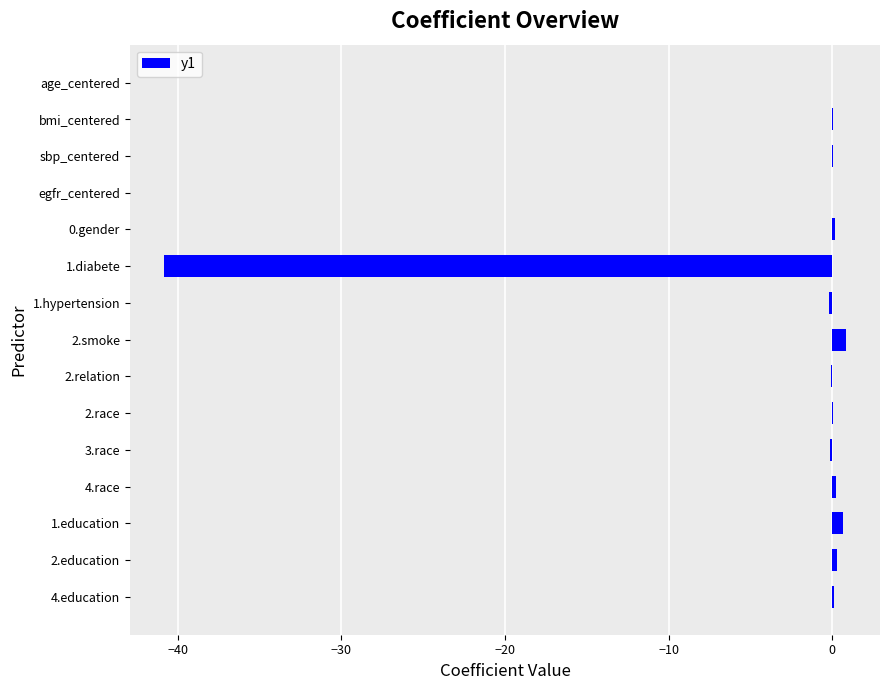

The chart shows a value of 0.0 at sbp_centered. True or false?

True